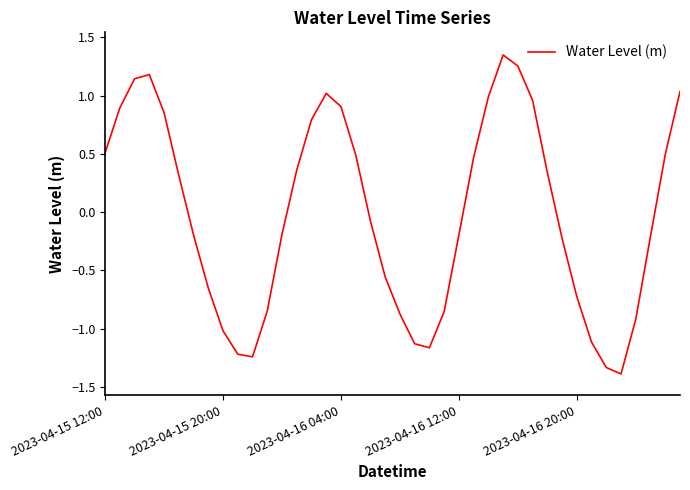

What is the minimum value shown in the chart?

-1.4